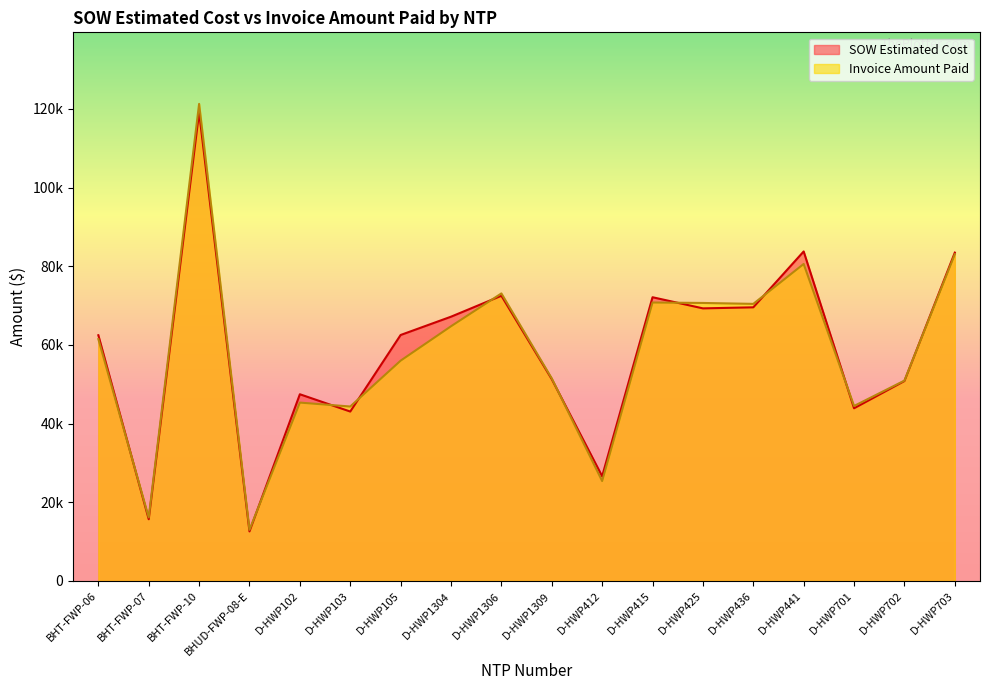

What is the average value of the SOW Estimated Cost series?

58522.7